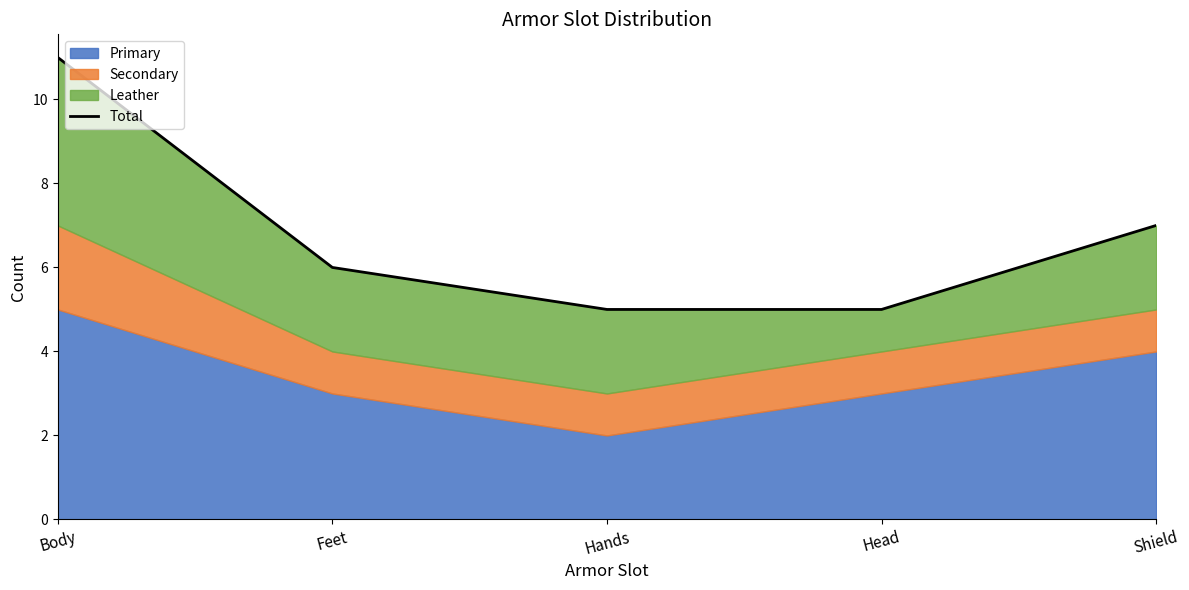

Is it true that the value at Body is 11?

True